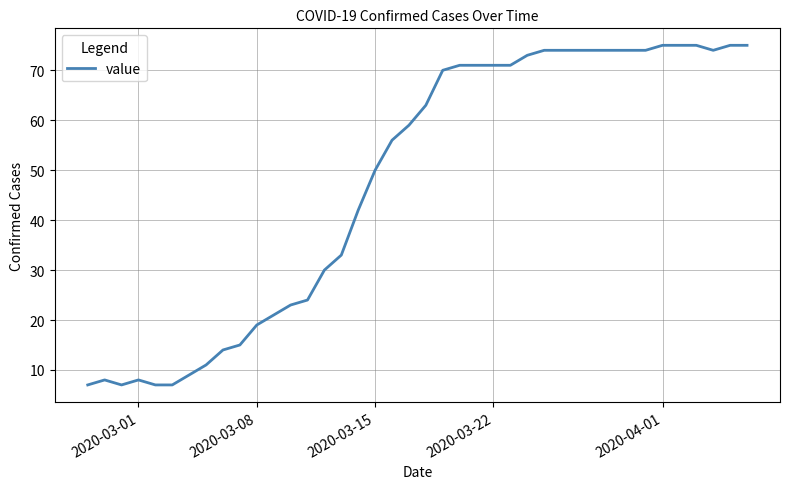

Reading left to right, what are all the values shown in this chart?

7	8	7	8	7	7	9	11	14	15	19	21	23	24	30	33	42	50	56	59	63	70	71	71	71	71	73	74	74	74	74	74	74	74	75	75	75	74	75	75